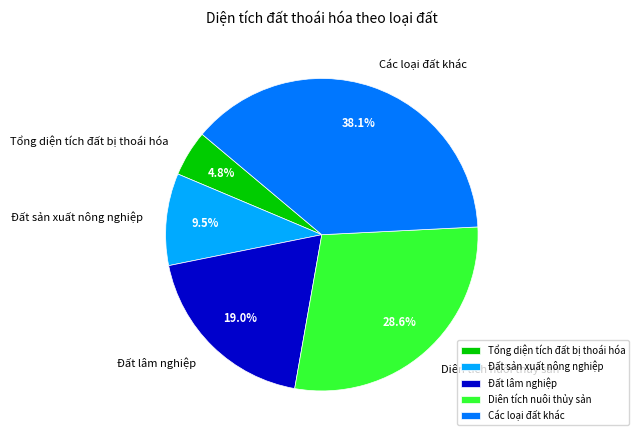

Combined, do Tổng diện tích đất bị thoái hóa and Diên tích nuôi thủy sản account for over 50%?

No